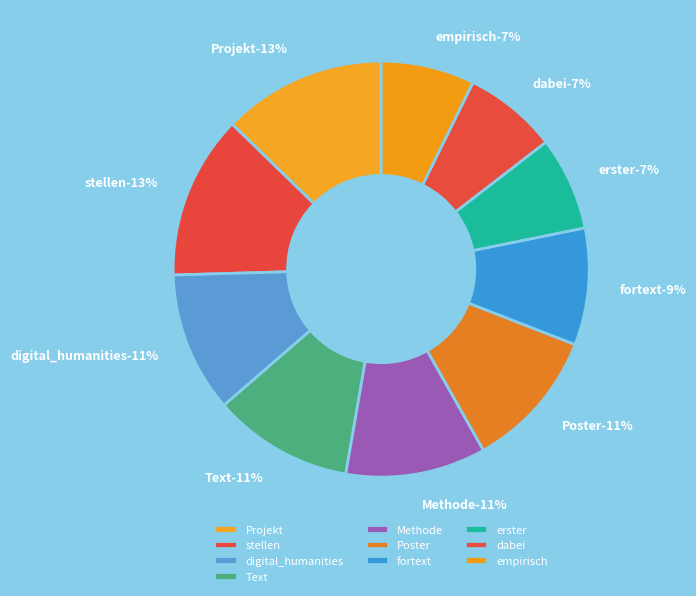

Which category has the smallest portion of the pie?

erster